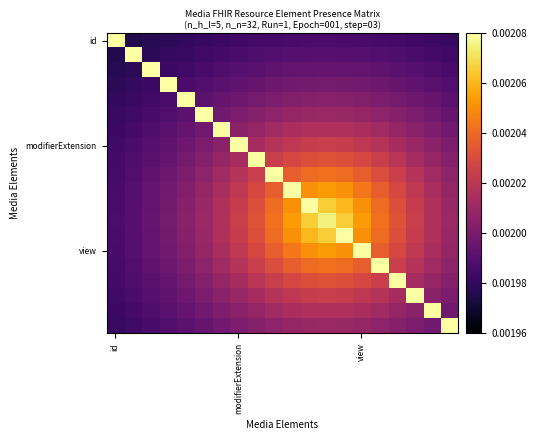

How many distinct data groups are displayed?

20